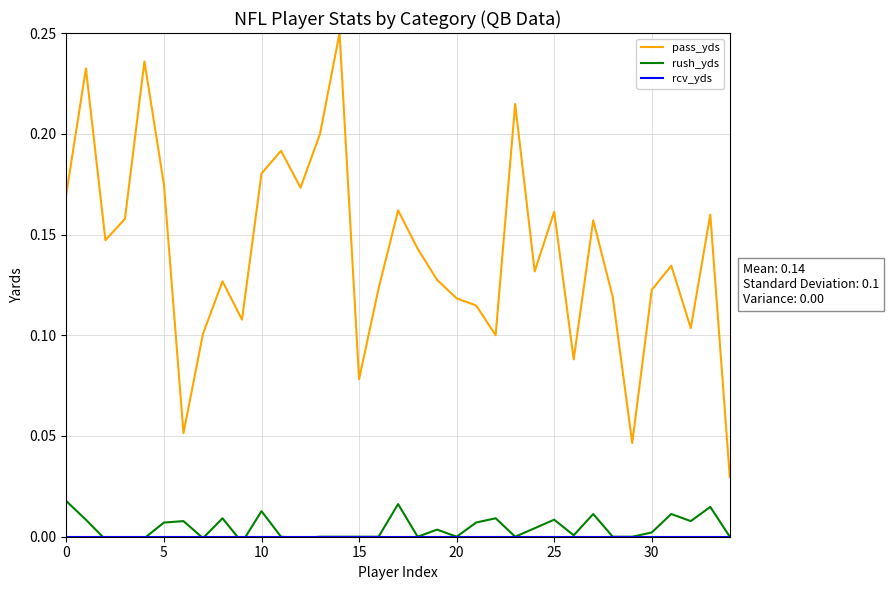

How many times do rush_yds and rcv_yds cross each other?

6